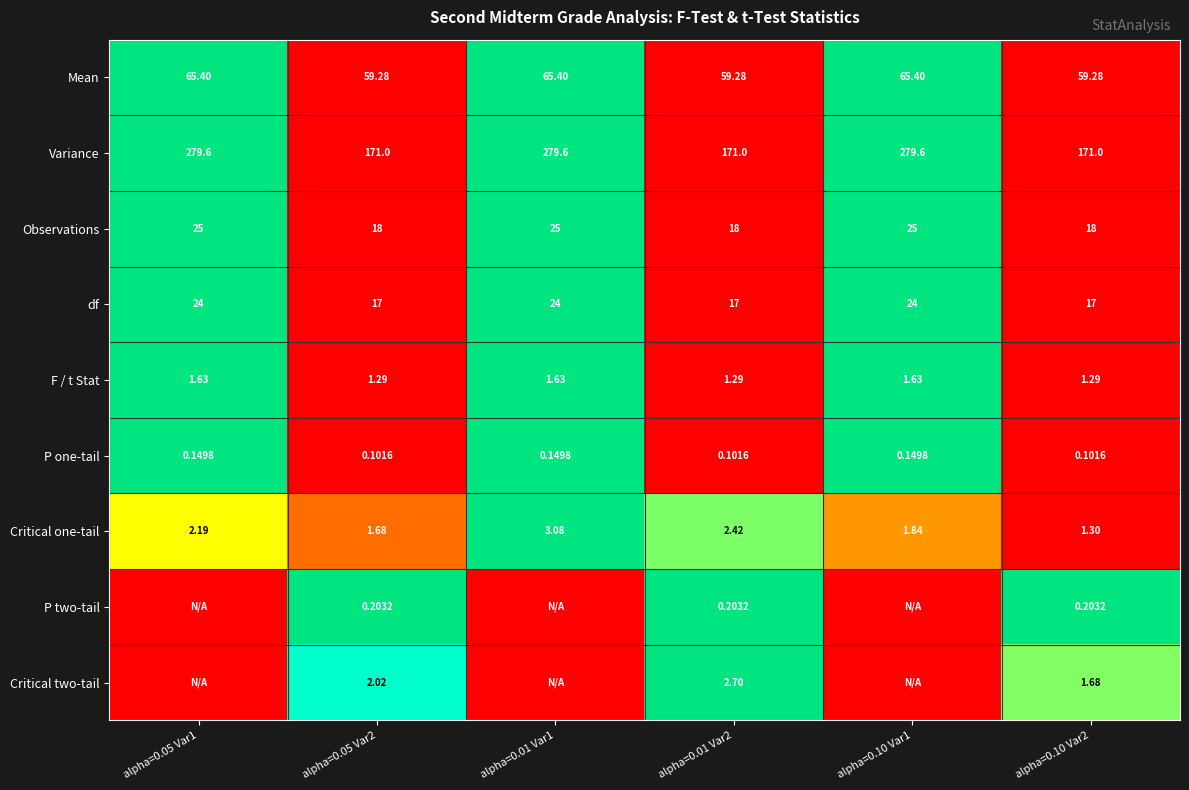

At alpha=0.01 Var2, list the series in order from largest to smallest.

Variance, Mean, Observations, df, Critical two-tail, Critical one-tail, F / t Stat, P two-tail, P one-tail